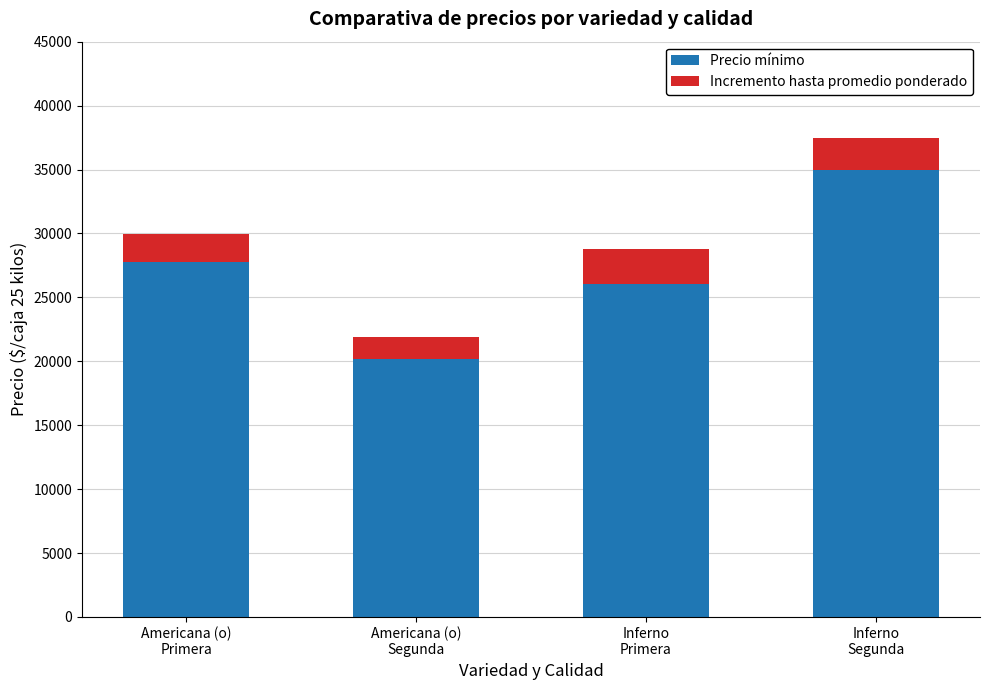

Reading right to left, transcribe the values for Precio mínimo.

35000	26083	20143	27800